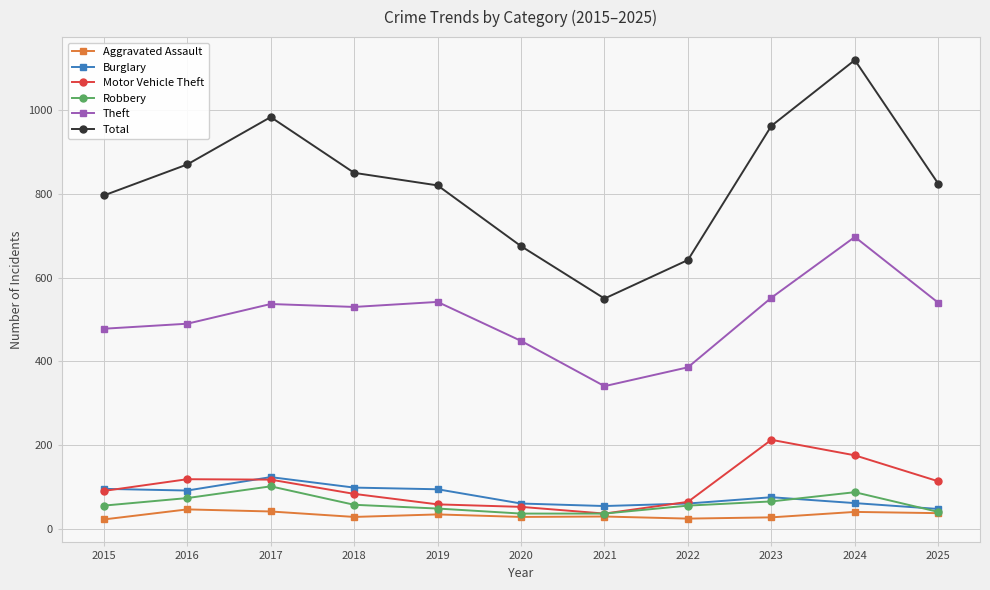

True or false: Theft has more than 0 interior local peaks.

True